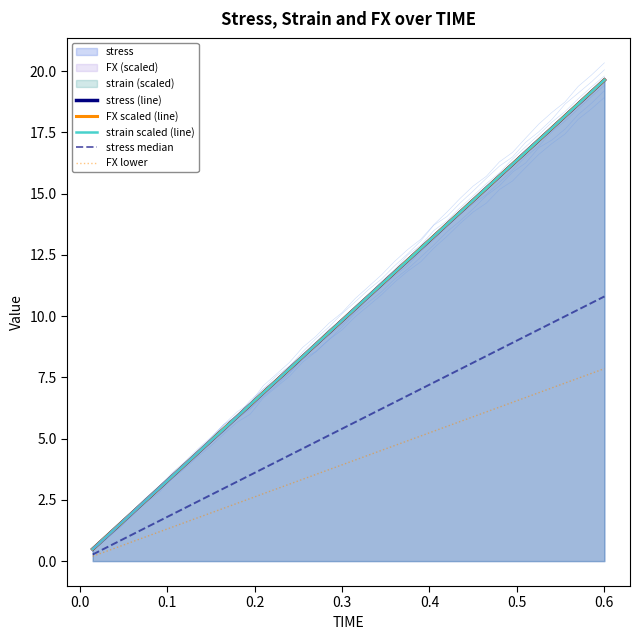

True or false: stress median and stress (line) intersect in this chart.

False